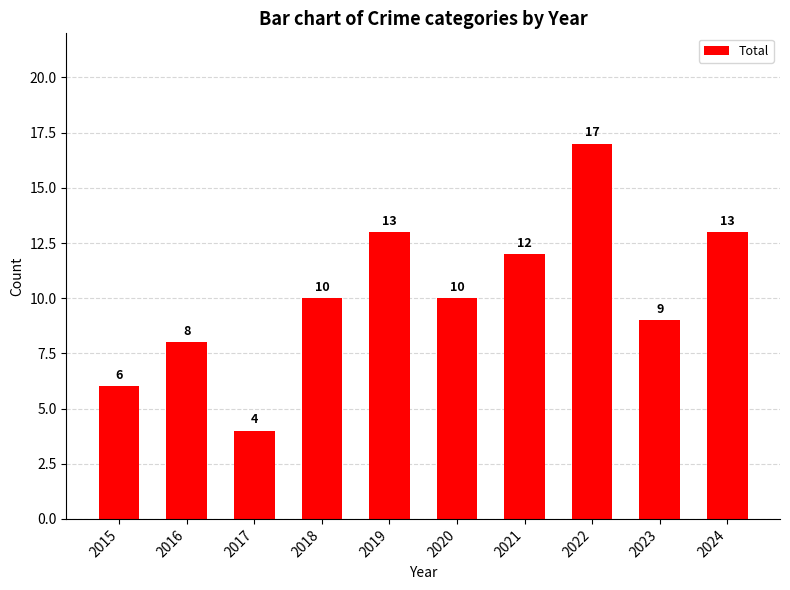

Is it true that the value at 2022 is 17?

True